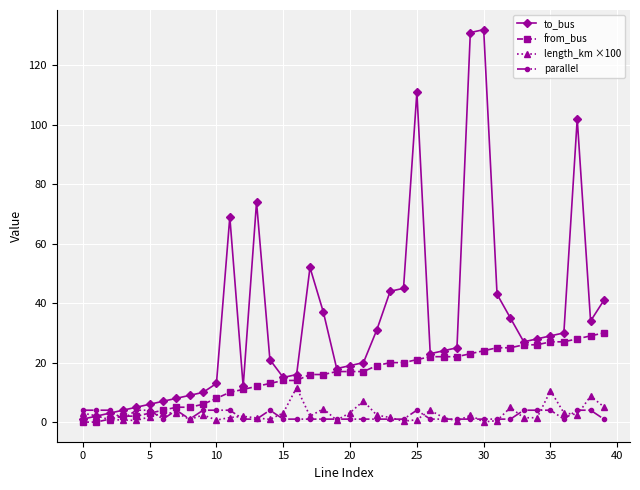

Which series has the largest total across all categories?

to_bus